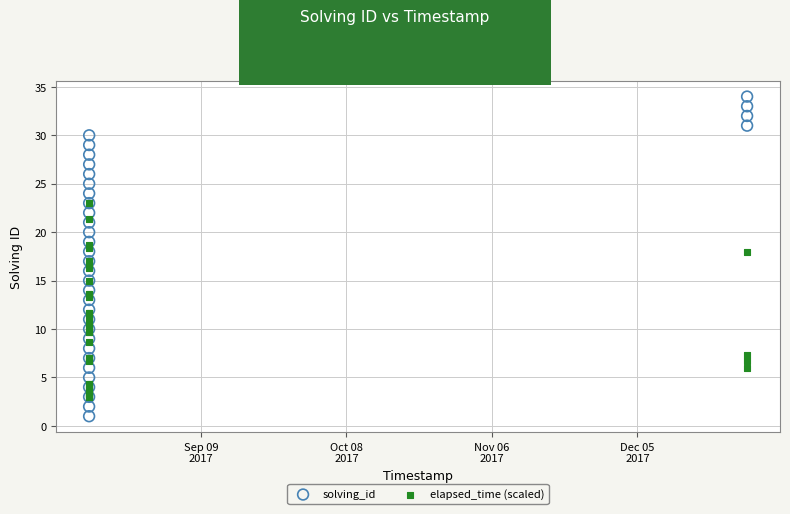

What are all the series names shown in the legend?

solving_id, elapsed_time (scaled)